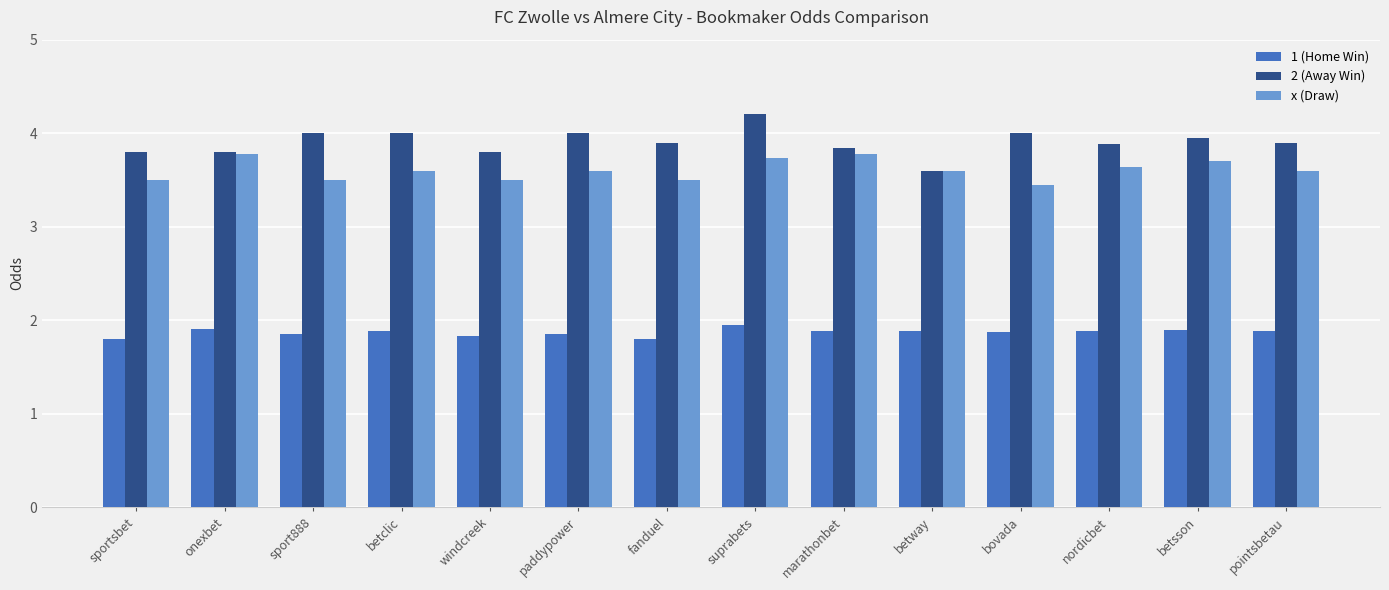

Are the bars horizontal?

No